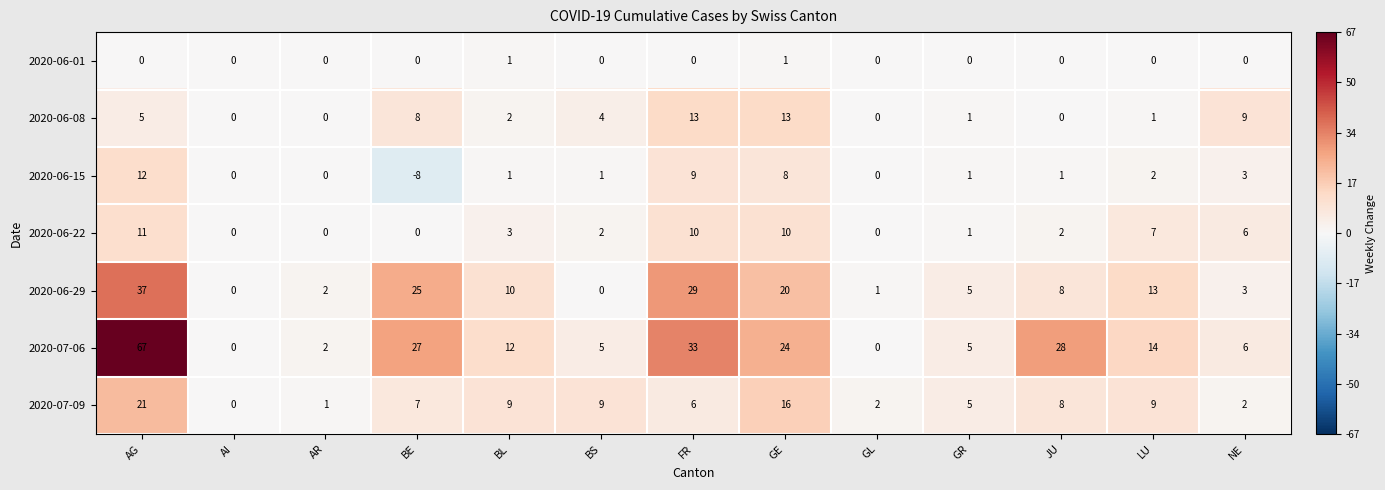

The 2020-07-06 series shows 31 at GE. True or false?

False